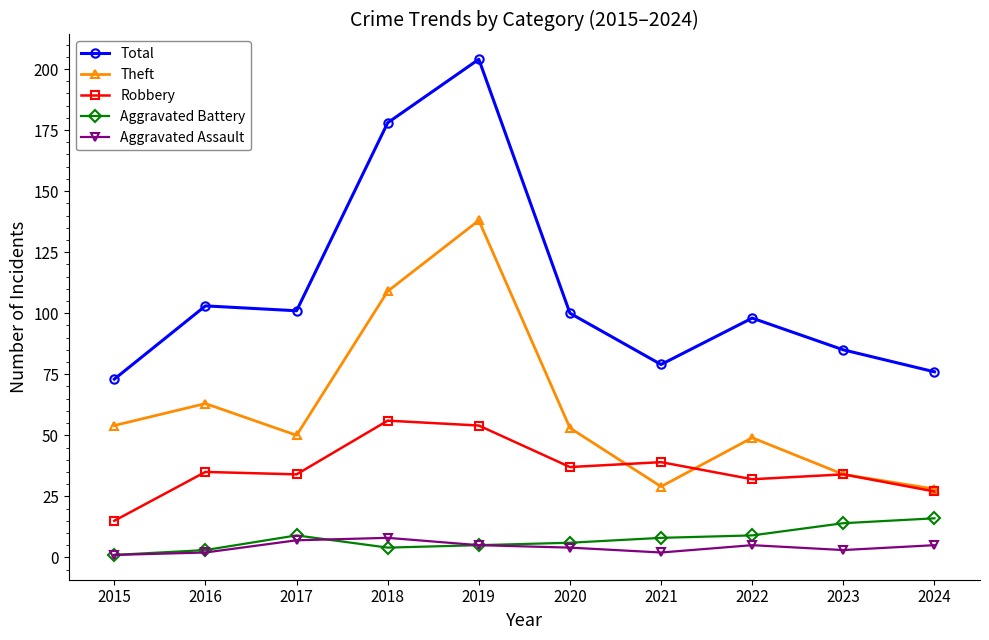

Rank the series at 2022 from highest to lowest value.

Total, Theft, Robbery, Aggravated Battery, Aggravated Assault